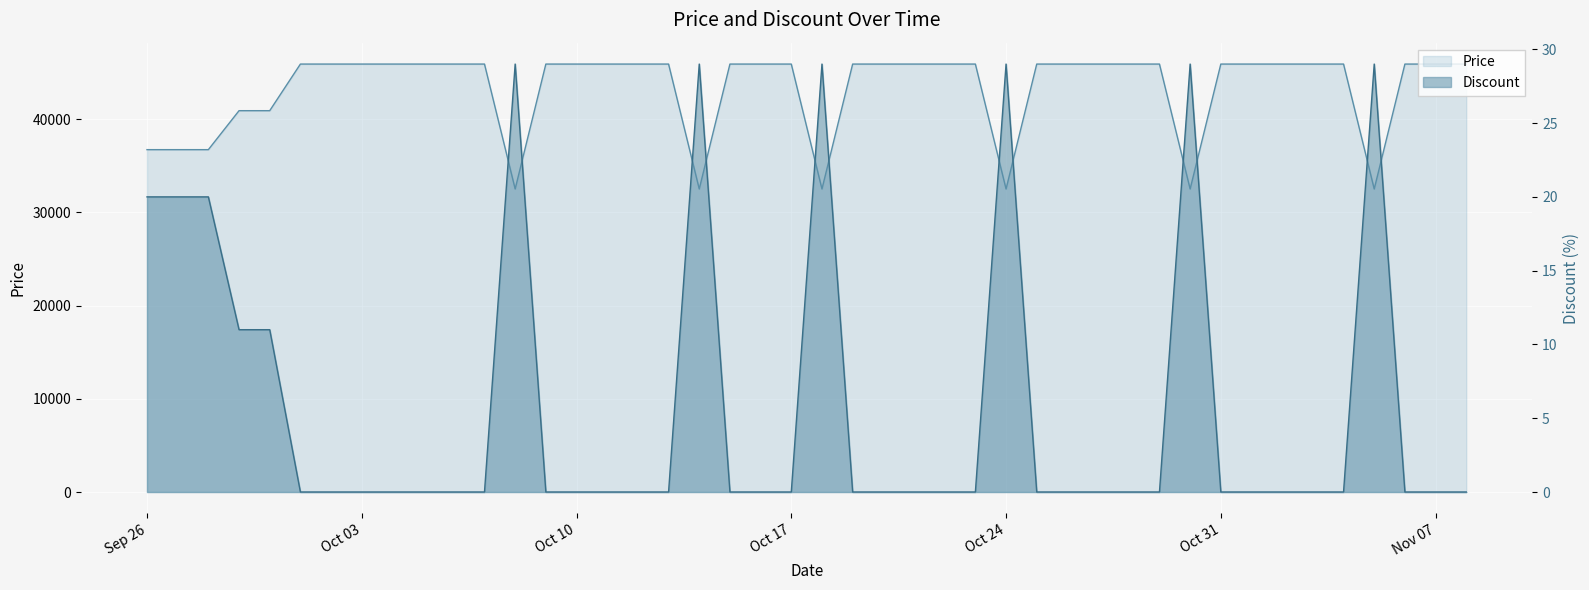

Is the value of Discount at 2023-10-13 greater than the value of Price at 2023-10-25?

No